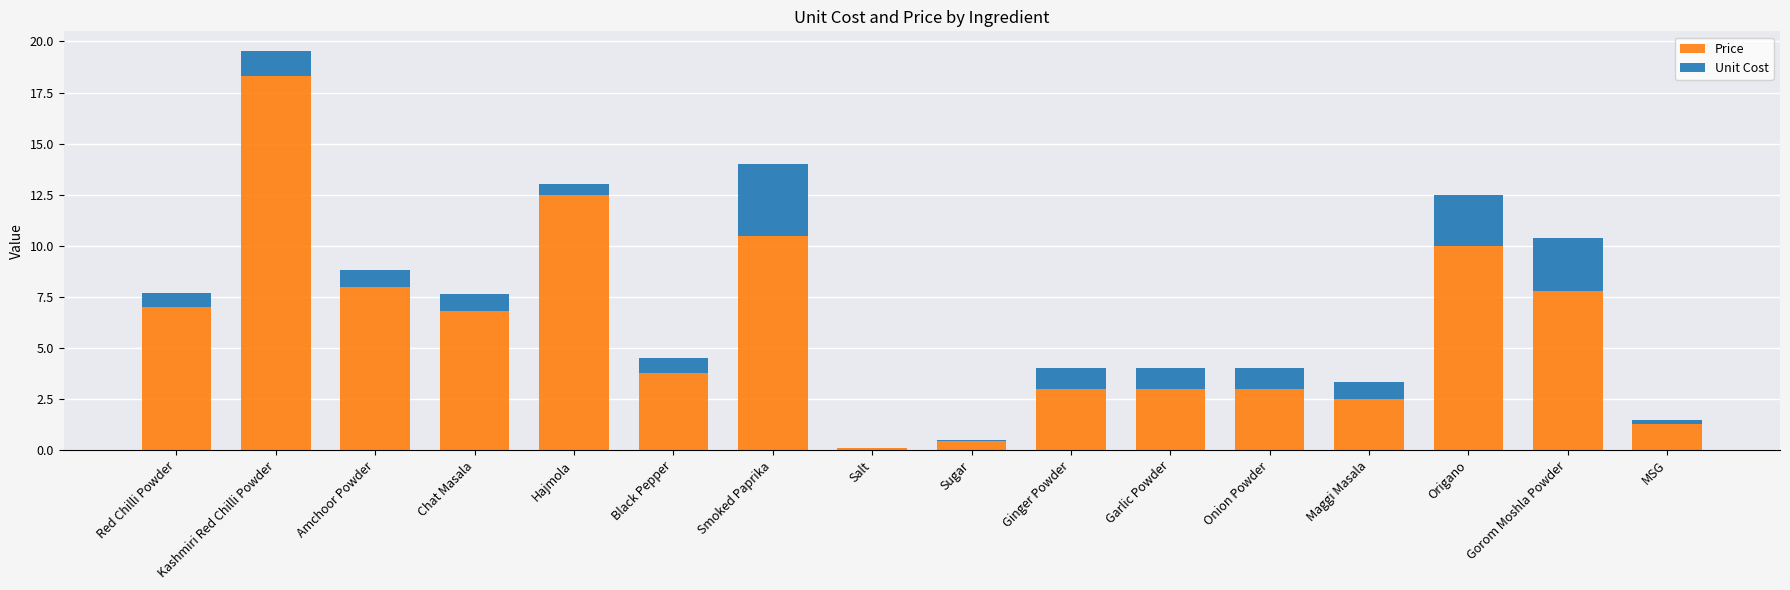

At which category is the sum across all series the highest?

Kashmiri Red Chilli Powder